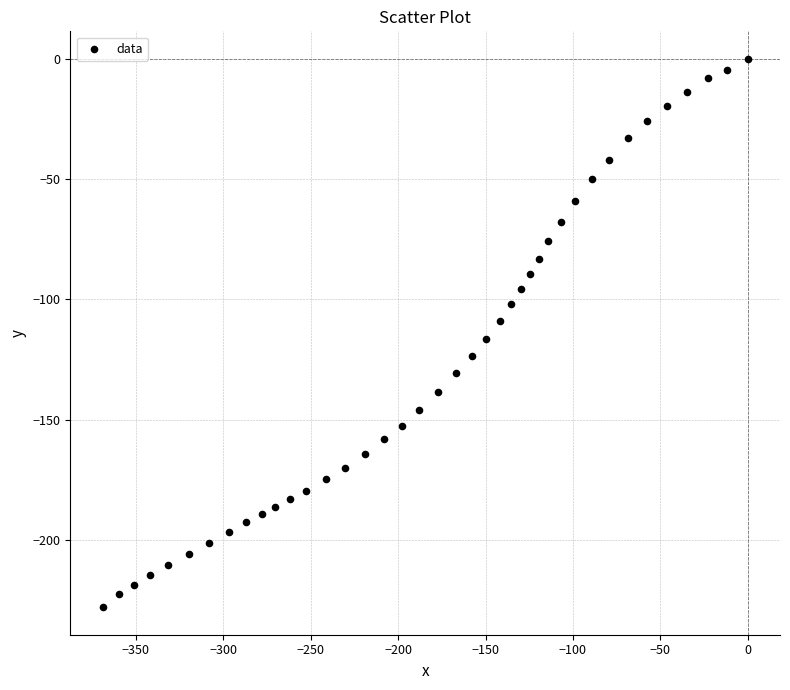

What is the range of X values (max minus min)?

369.1